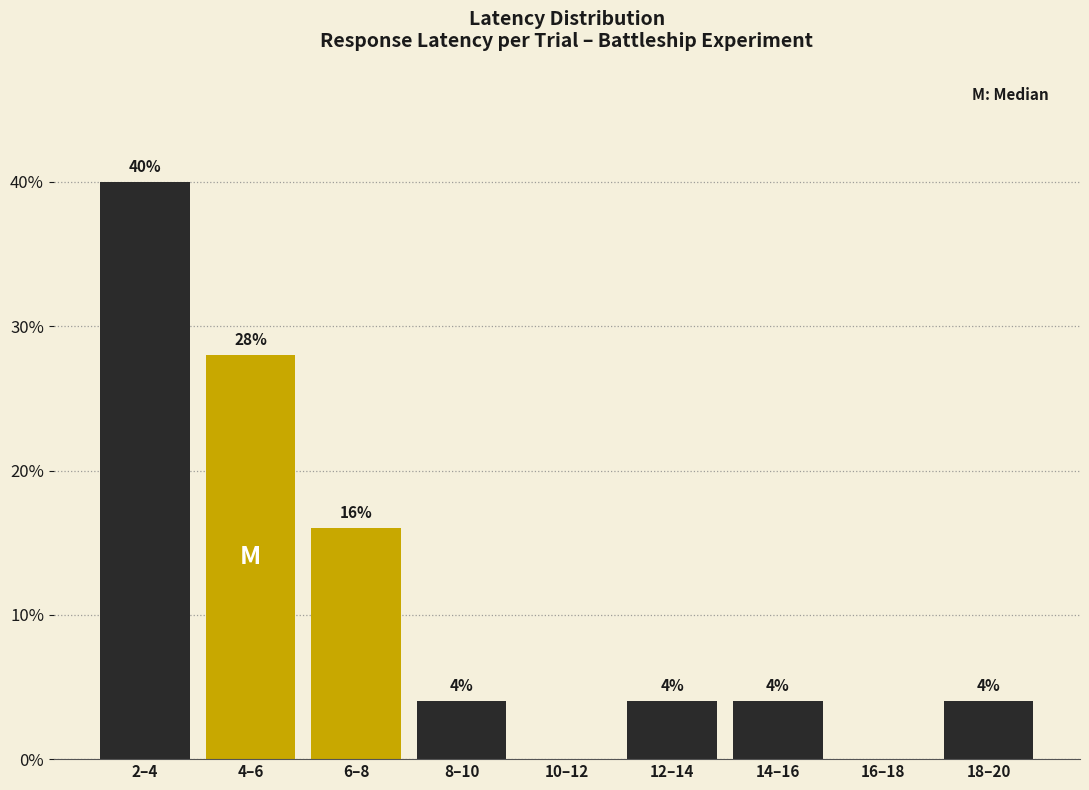

Reading left to right, list all the values displayed in this chart.

2–4=40.0	4–6=28.0	6–8=16.0	8–10=4.0	10–12=0.0	12–14=4.0	14–16=4.0	16–18=0.0	18–20=4.0